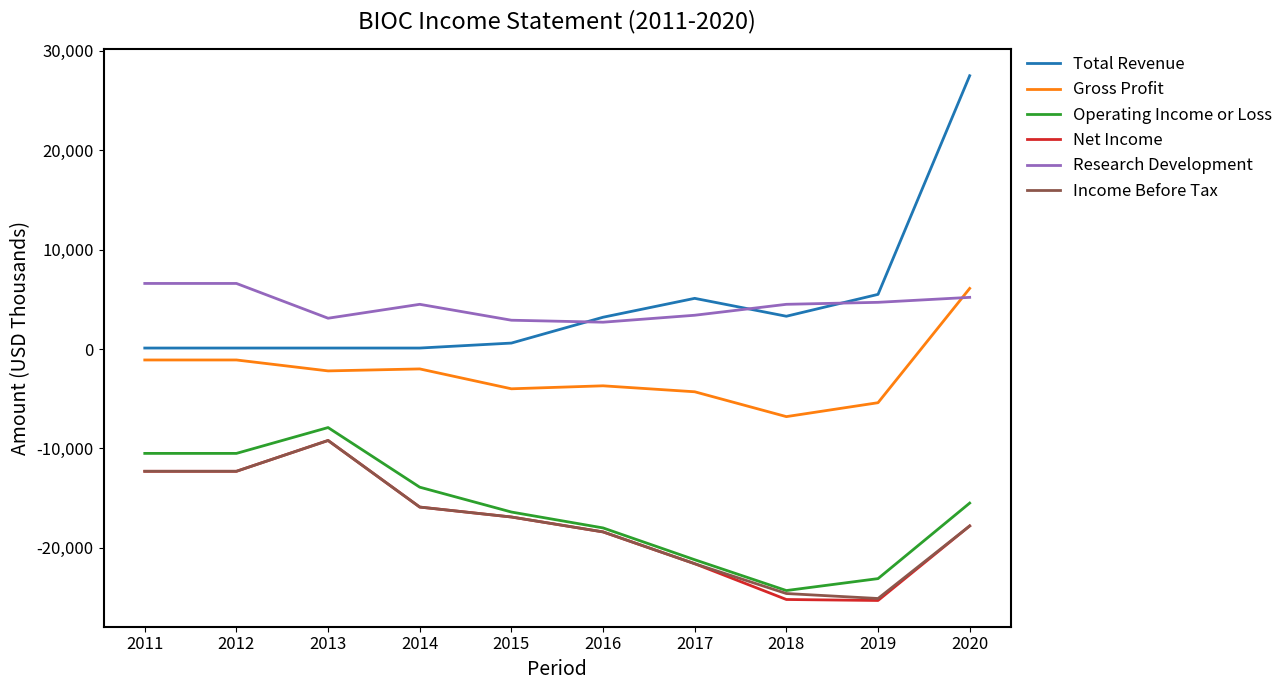

Count the Income Before Tax values in the range -21600 to -12300.

7